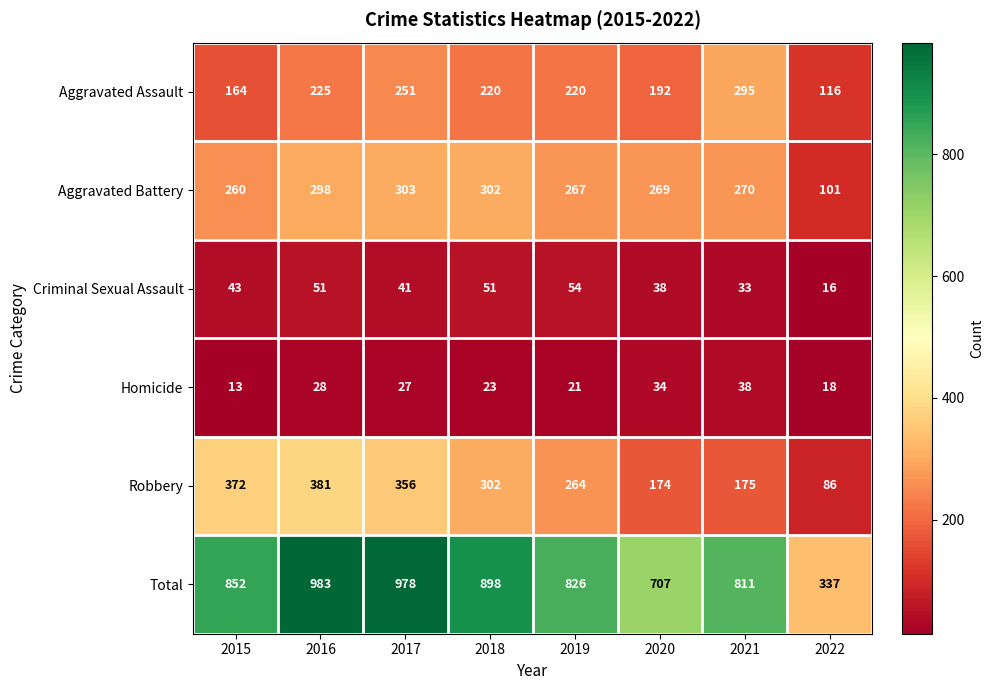

True or false: Homicide has a value of 37 at 2019.

False